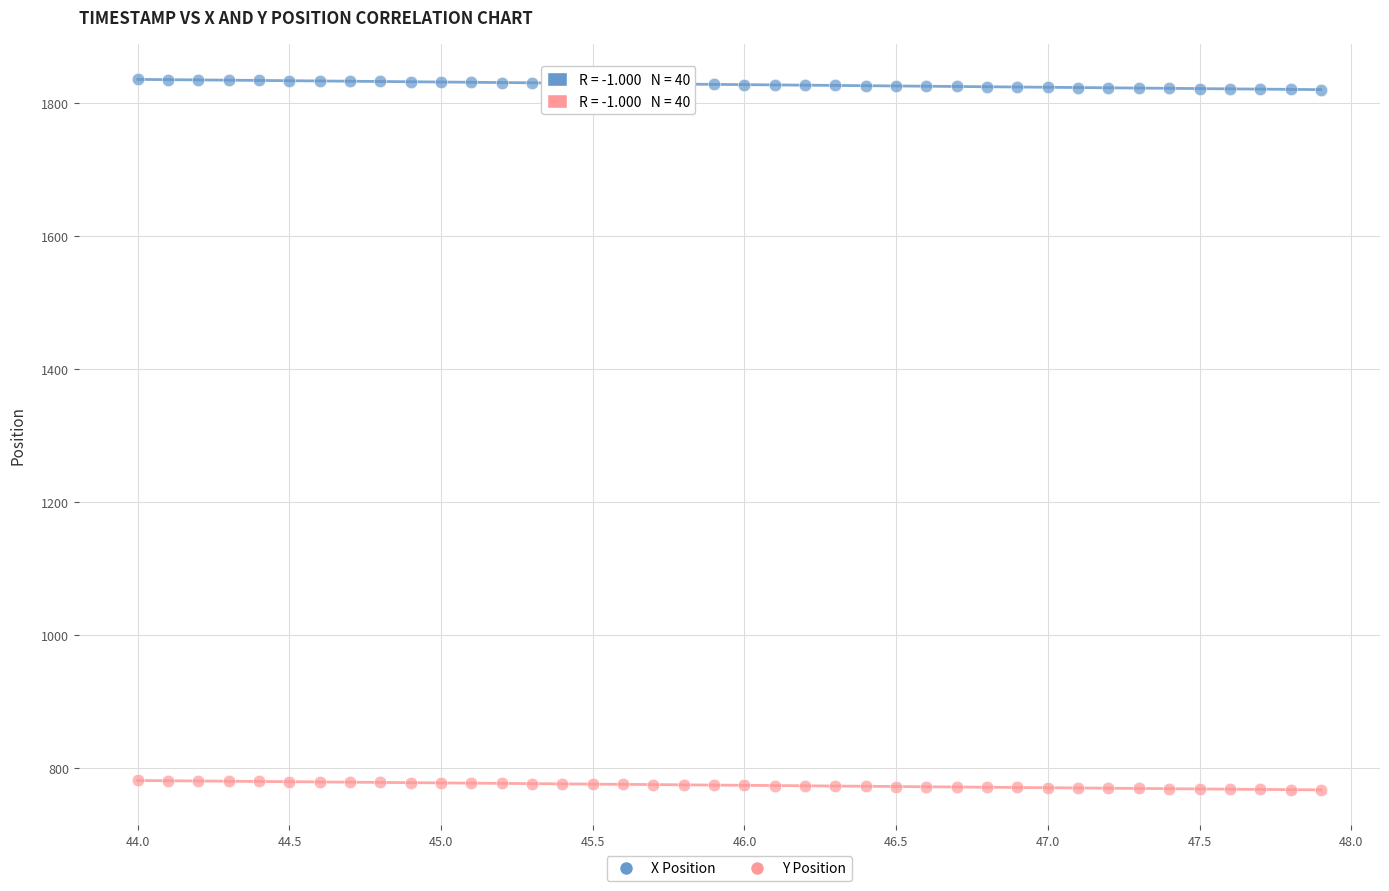

Which series contains the highest Y value?

X Position